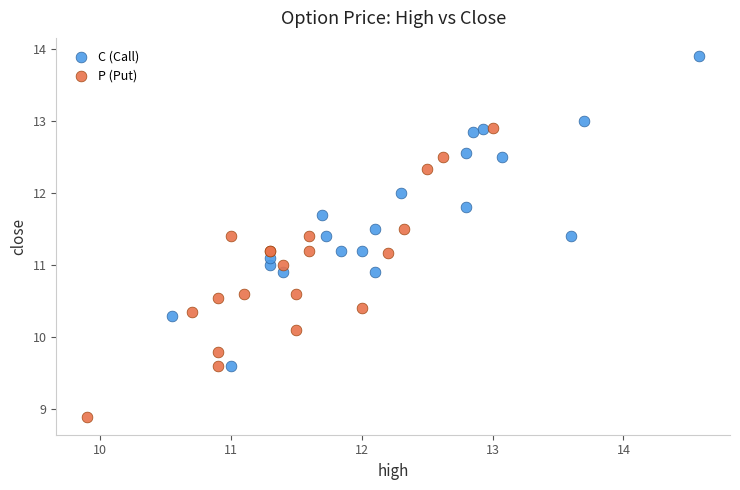

Which series reaches the maximum Y coordinate?

C (Call)